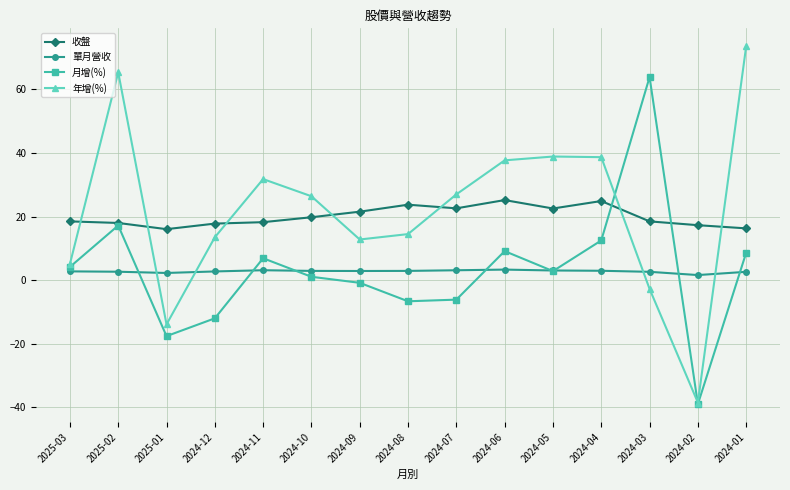

How many data points in 月增(%) are above 2?

8